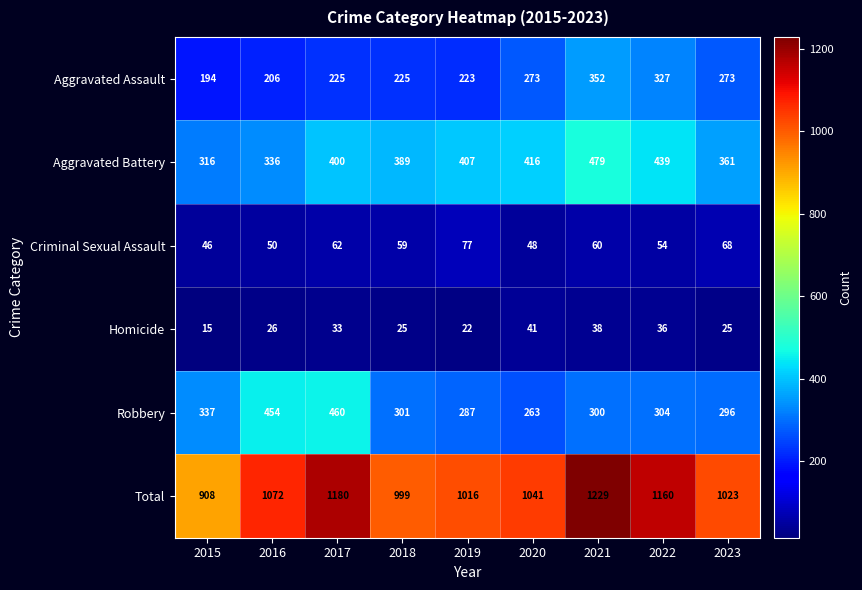

At which label is Aggravated Battery closest to 397?

2017